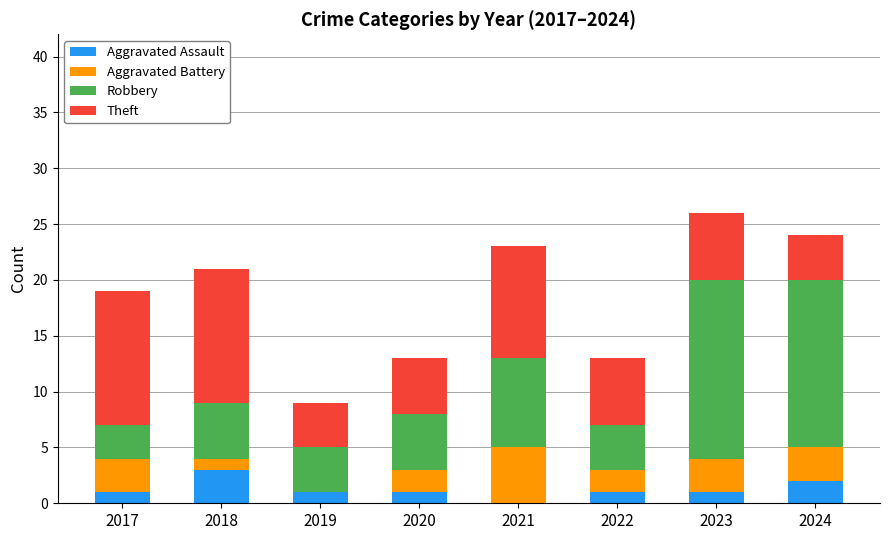

What is the total value across all series at 2021?

23